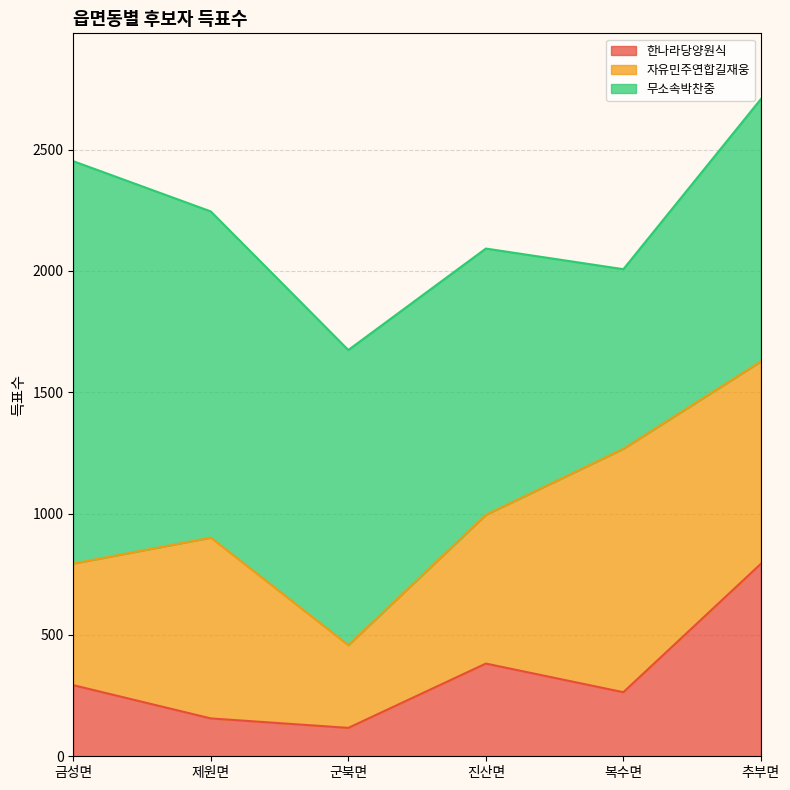

Which category has the highest value in the 한나라당양원식 series?

추부면